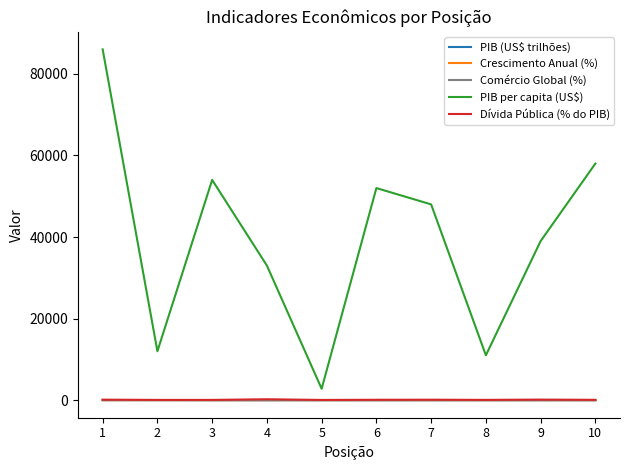

How many categories are shown in the chart?

10